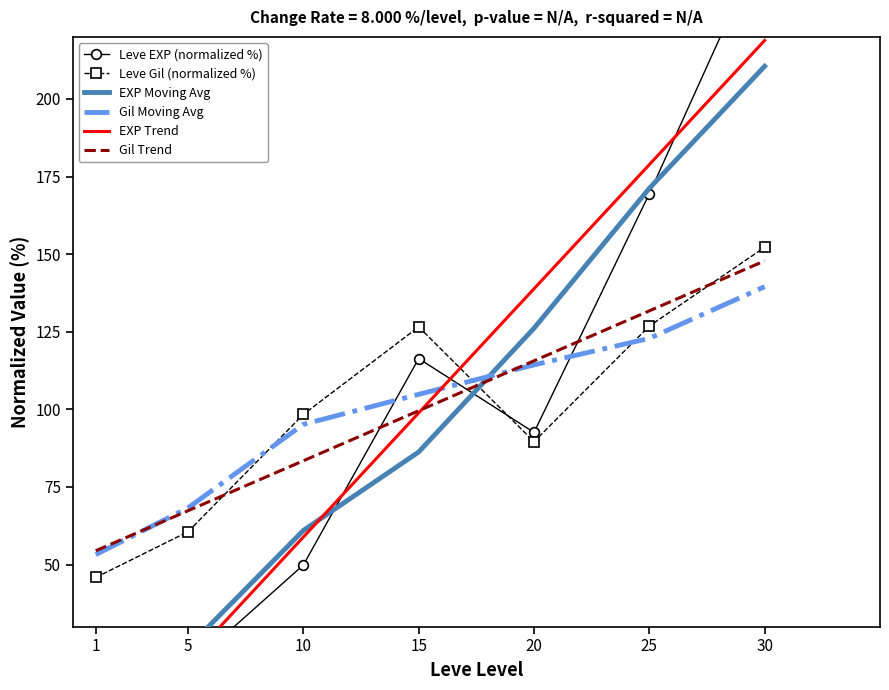

At 30, list the series in order from smallest to largest.

Gil Moving Avg, Gil Trend, Leve Gil (normalized %), EXP Moving Avg, EXP Trend, Leve EXP (normalized %)